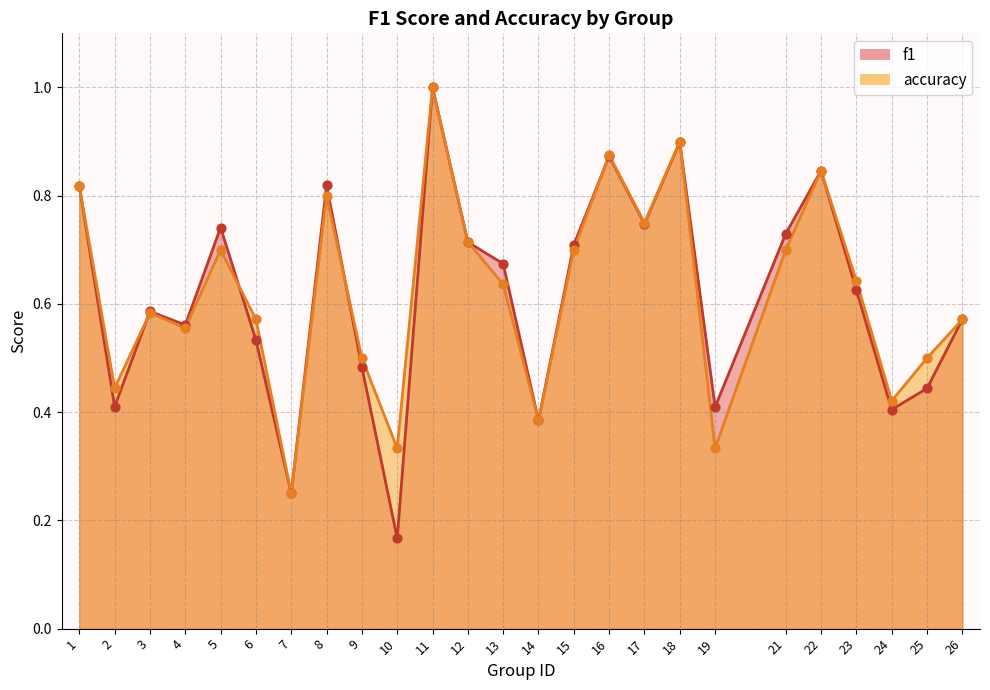

Which series contains the highest Y value?

f1